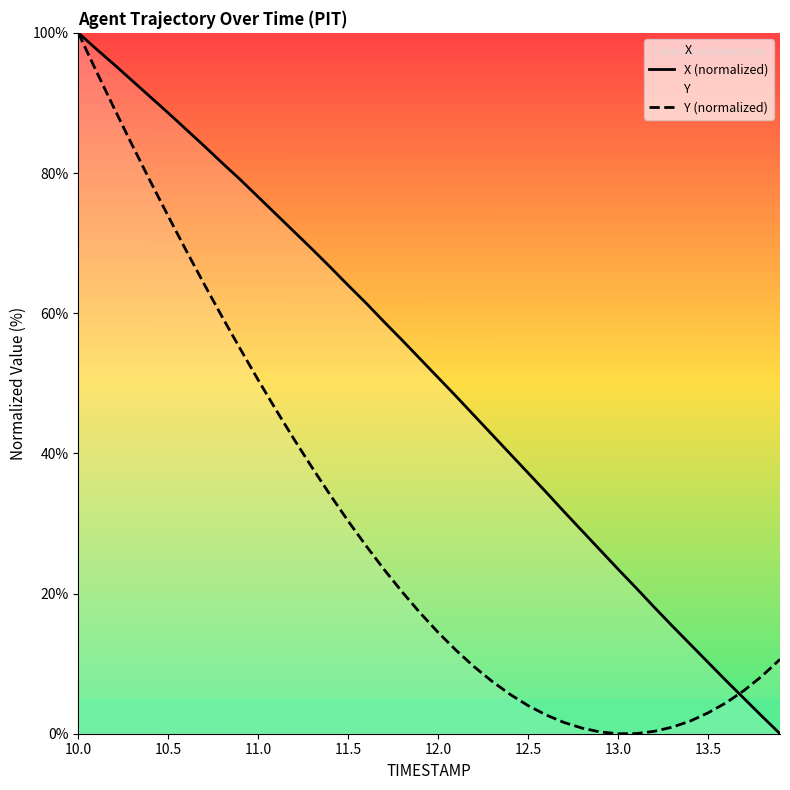

The value of X (normalized) at 10.0 is 100.0. True or false?

True